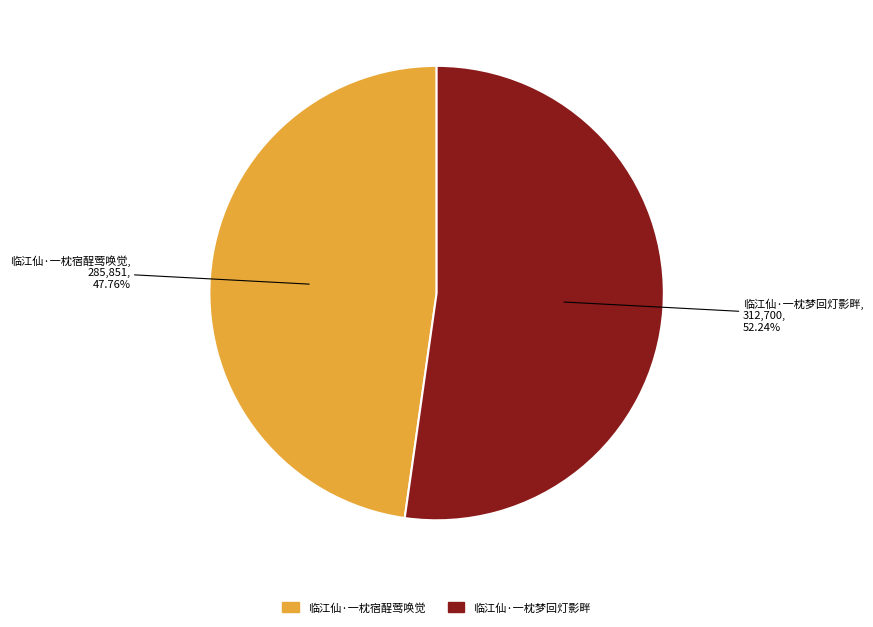

How many slices are in this pie chart?

2